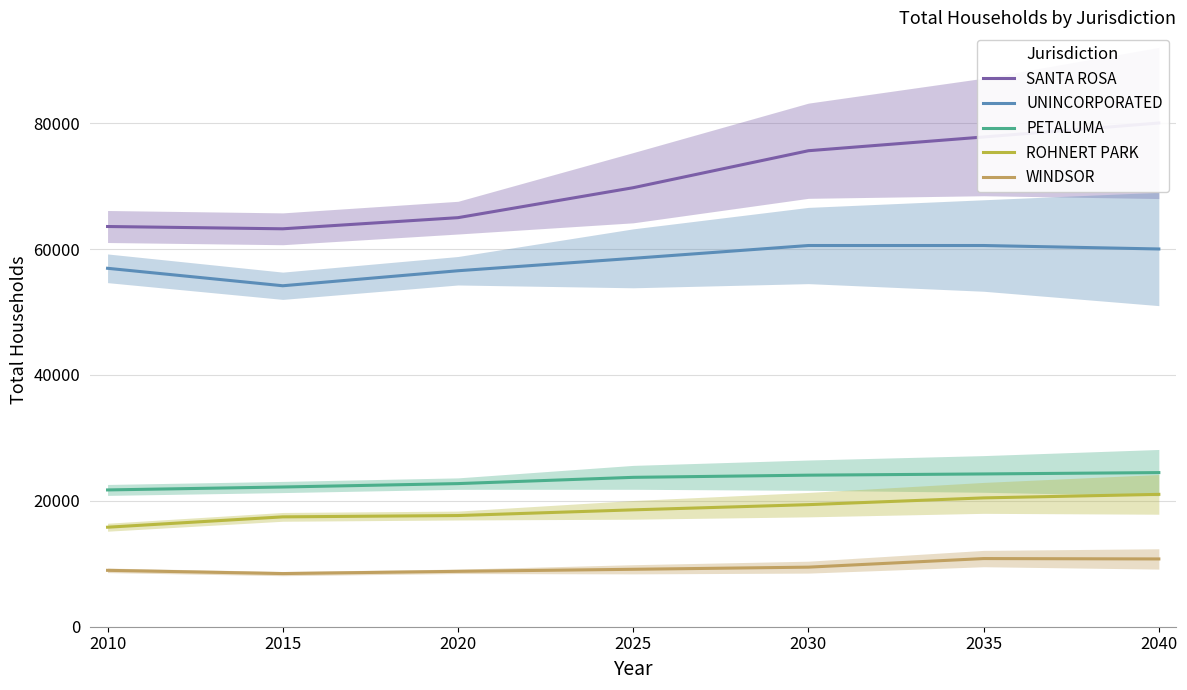

Reading right to left, extract all data points from this chart.

SANTA ROSA: 2040=80035	2035=77815	2030=75630	2025=69755	2020=64995	2015=63225	2010=63590
UNINCORPORATED: 2040=60020	2035=60570	2030=60570	2025=58535	2020=56560	2015=54175	2010=56950
PETALUMA: 2040=24490	2035=24275	2030=24080	2025=23735	2020=22740	2015=22200	2010=21735
ROHNERT PARK: 2040=21030	2035=20470	2030=19395	2025=18570	2020=17665	2015=17455	2010=15810
WINDSOR: 2040=10770	2035=10830	2030=9465	2025=9125	2020=8800	2015=8445	2010=8960